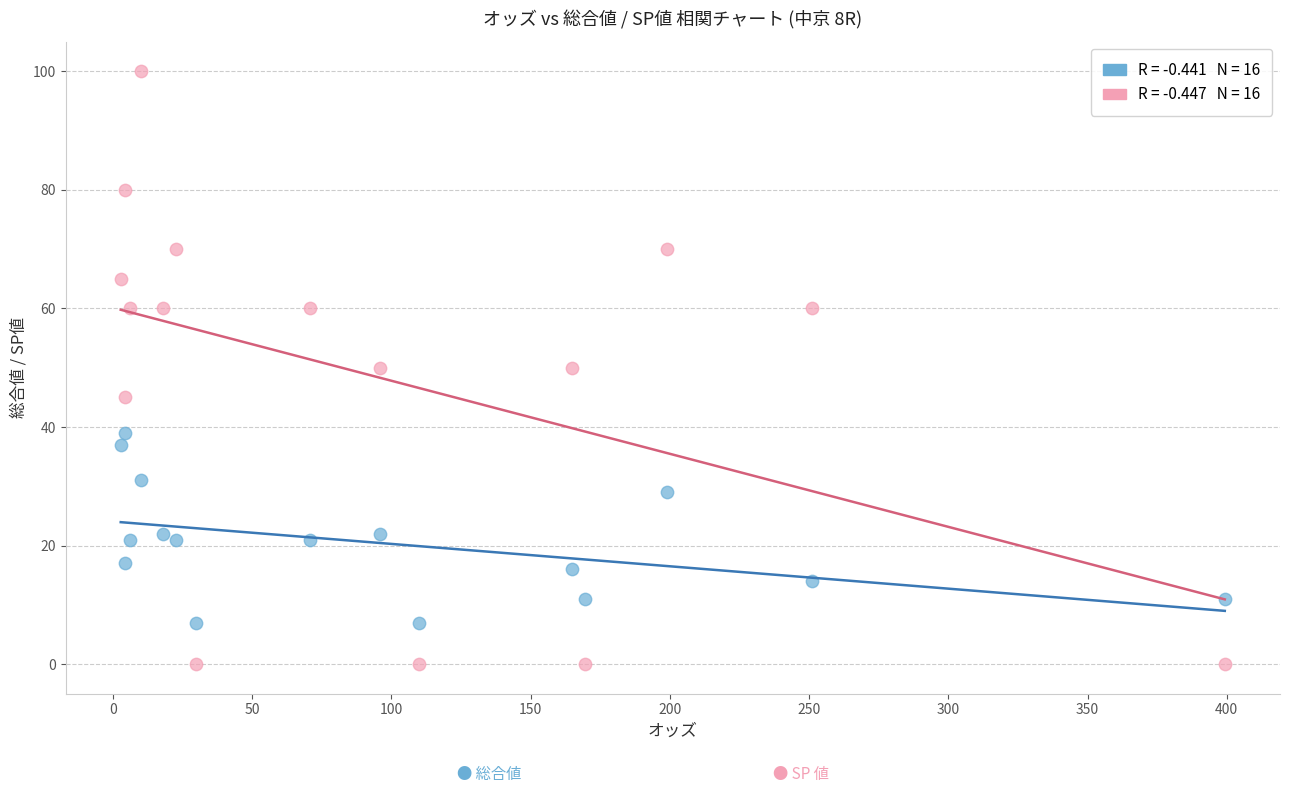

Across all data points, what is the range of Y values (max minus min)?

100